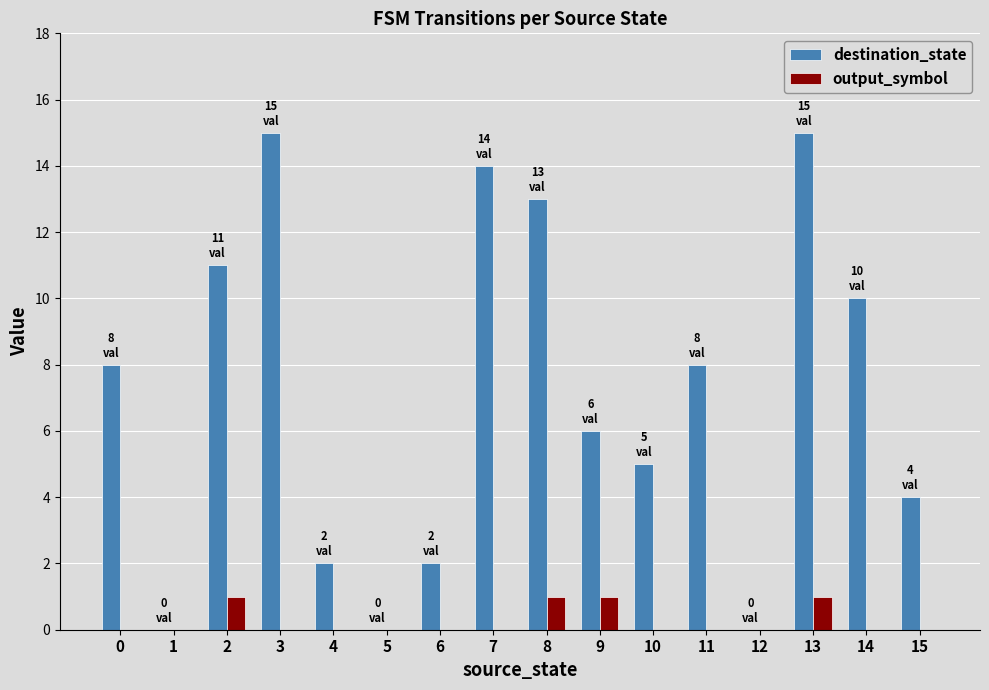

The value of output_symbol at 2 is 1. True or false?

True